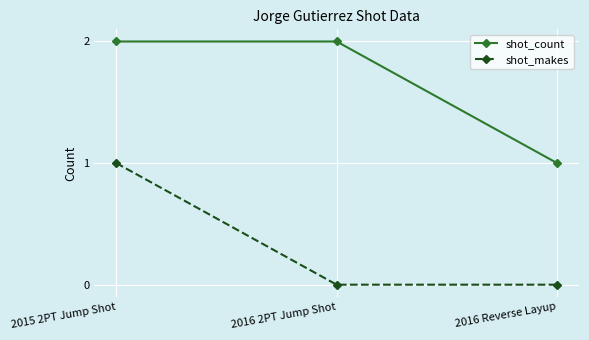

At which label does shot_count reach its minimum?

2016 Reverse Layup